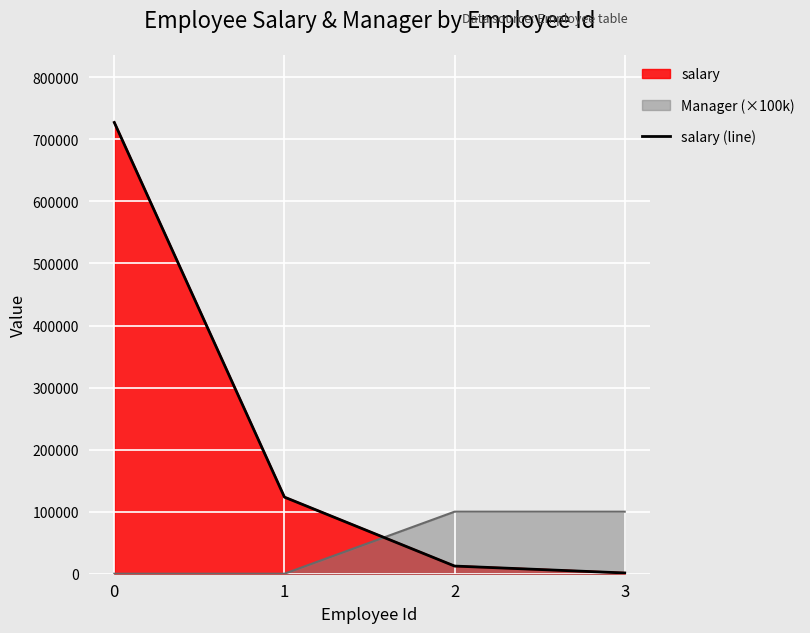

Between 2 and 1, which is larger?

1